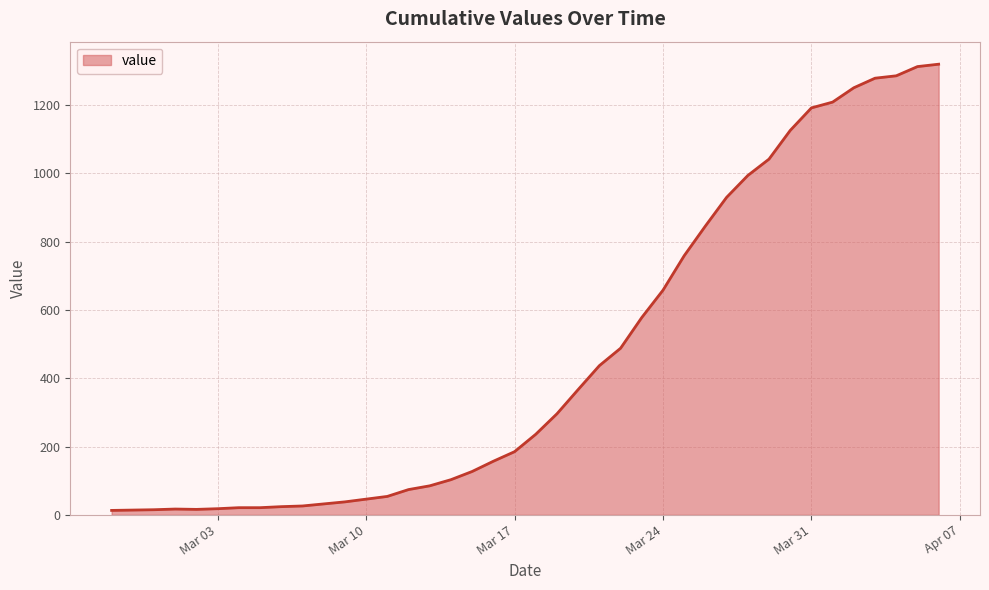

What is the difference between the maximum and minimum values?

1307